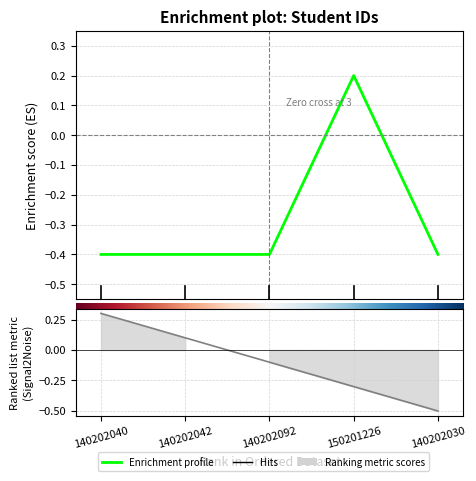

At which label is the value closest to 0?

150201226